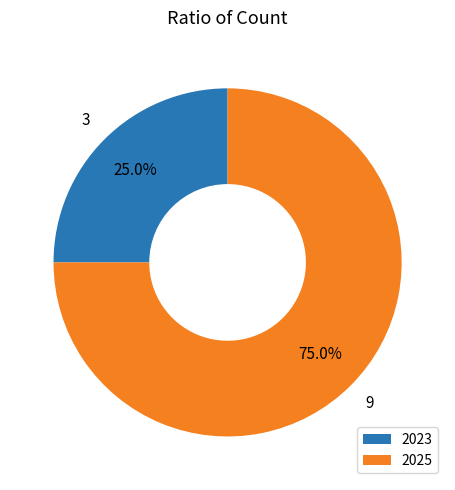

Does any single category account for the majority?

Yes